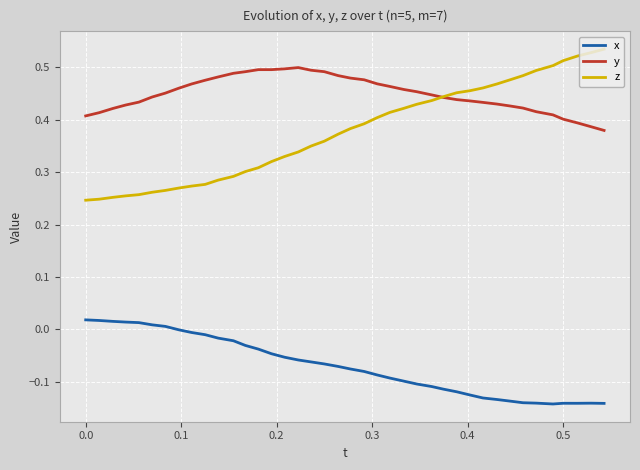

Which series has the largest range (max minus min)?

z